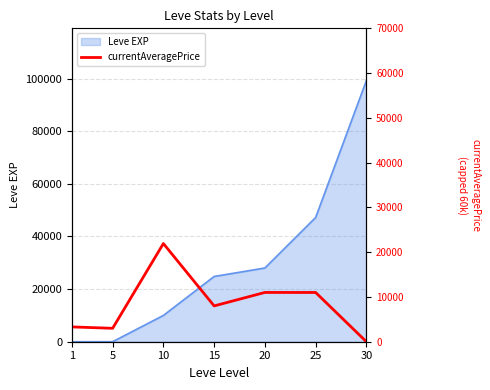

Does the chart have visible grid lines?

Yes